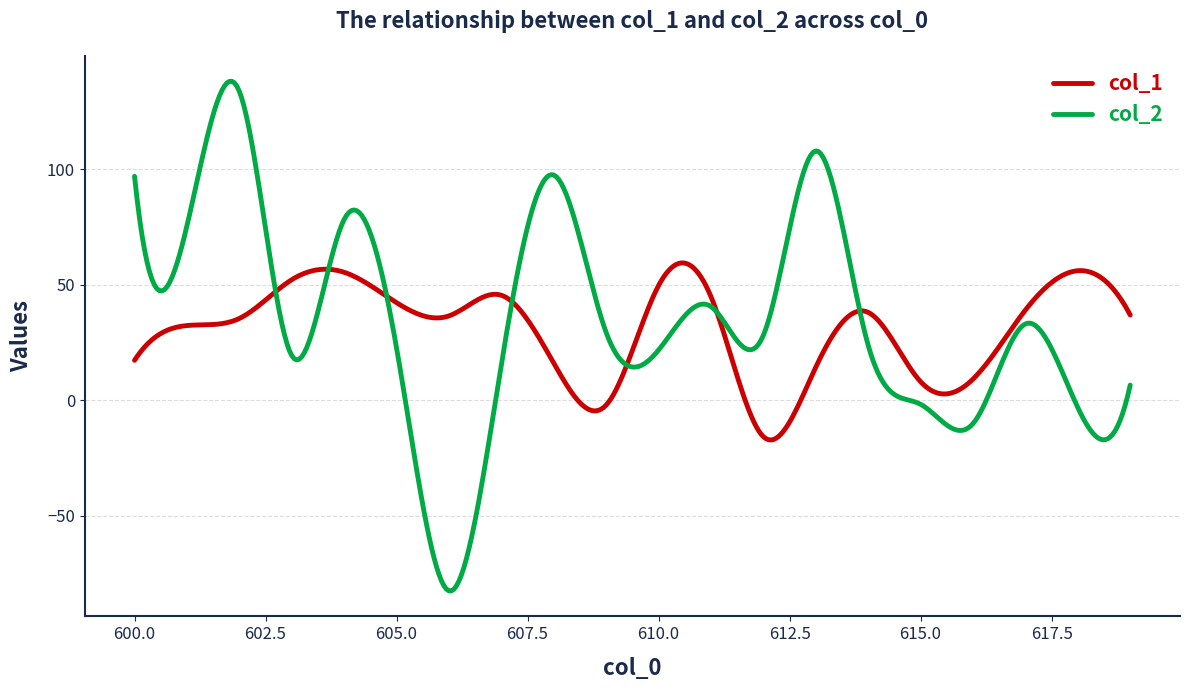

Which series has the widest spread of values?

col_2